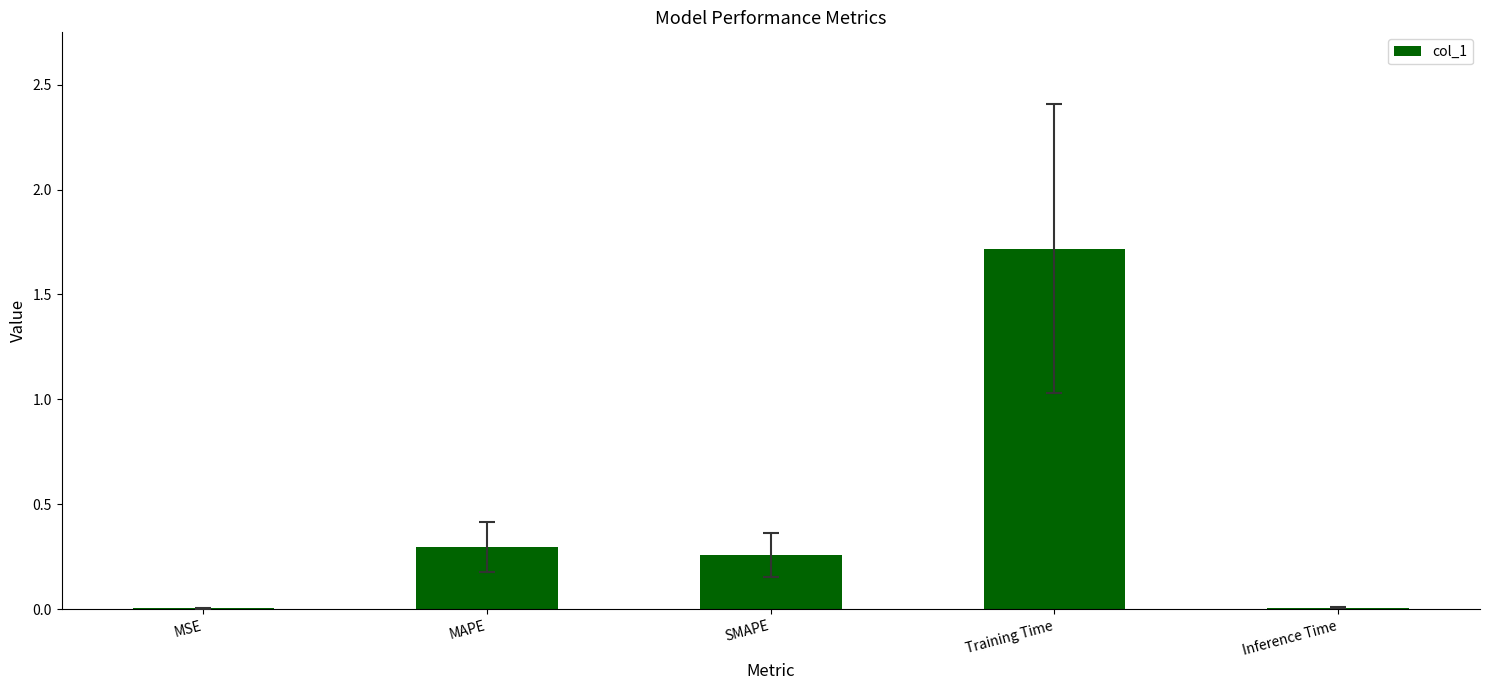

True or false: the data shows 1.7 at Training Time.

True